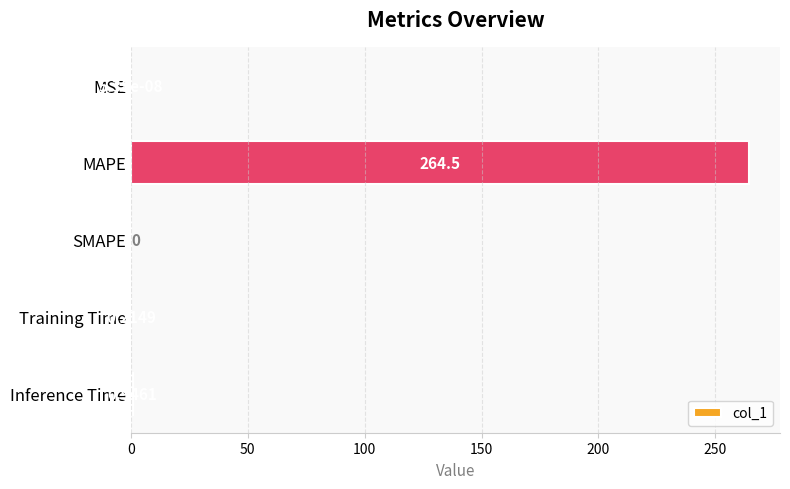

Count the number of values greater than 0.

4